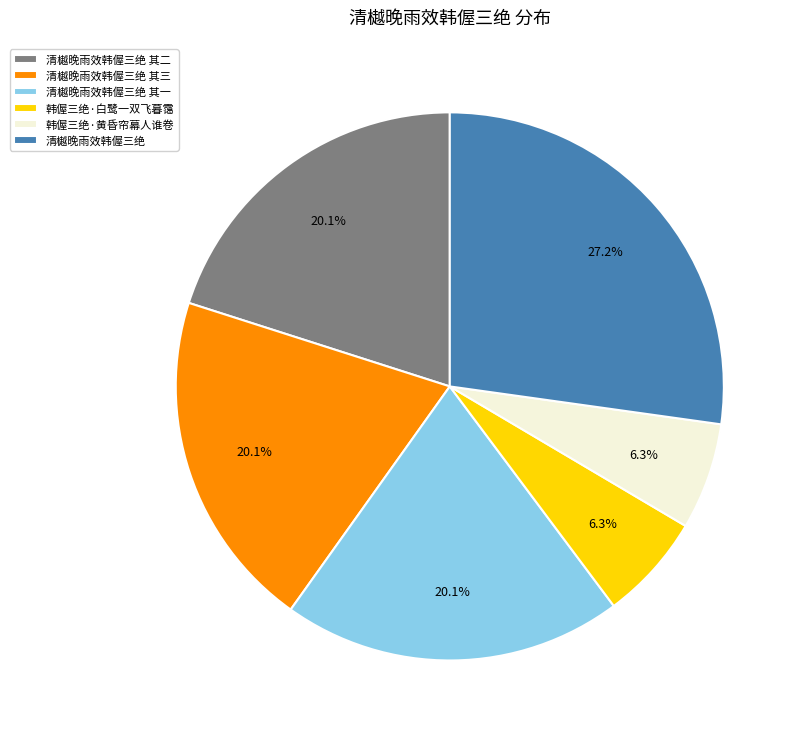

To the nearest percent, what is the average slice percentage?

17%